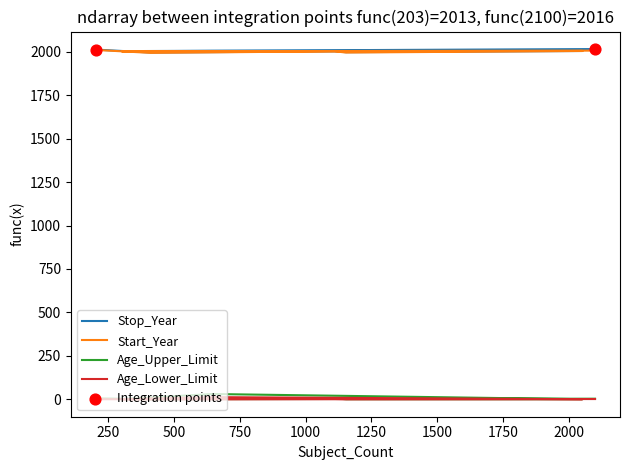

What are all the series names shown in the legend?

Stop_Year, Start_Year, Age_Upper_Limit, Age_Lower_Limit